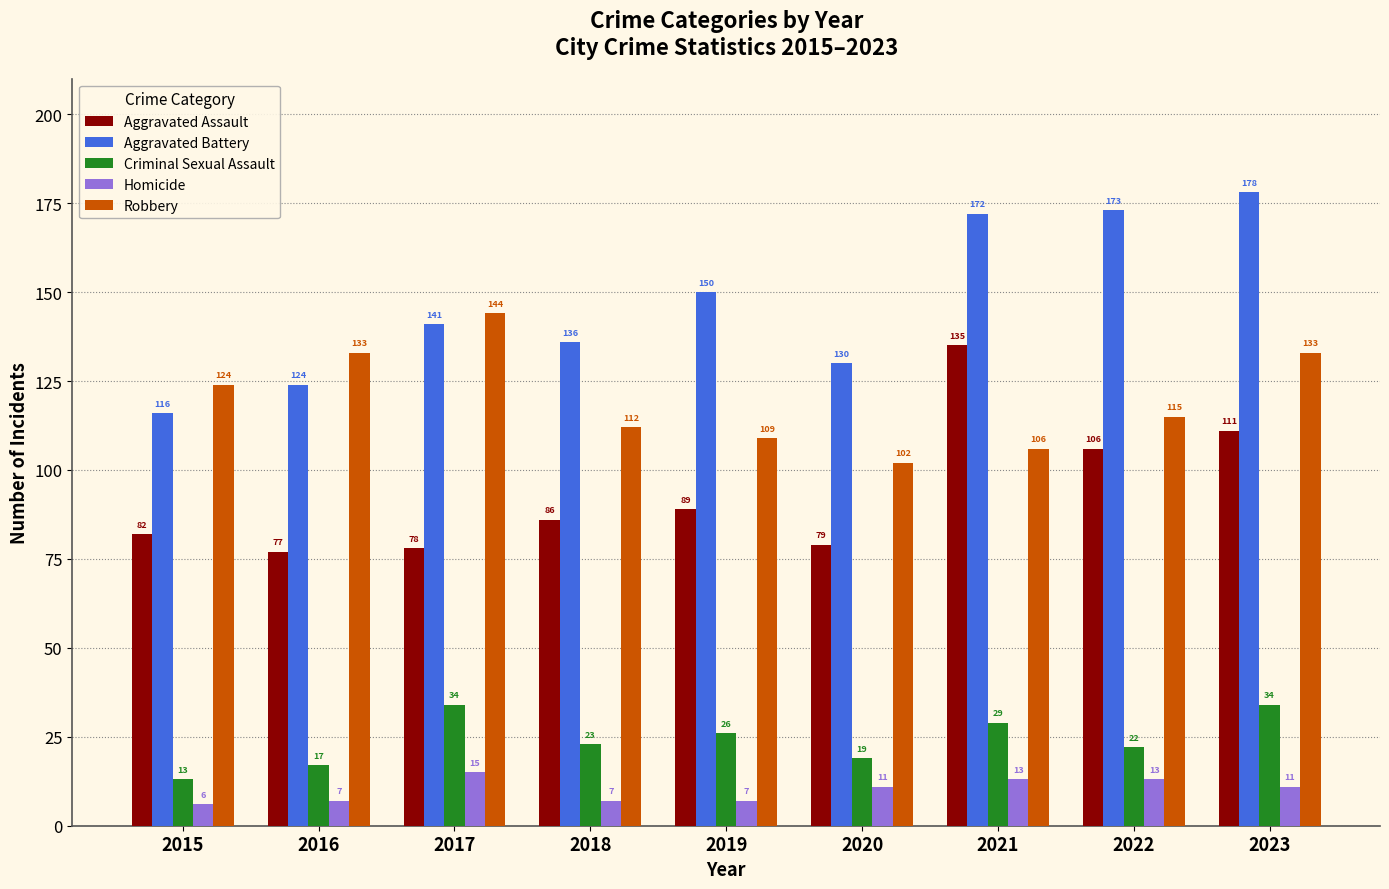

Is it true that Robbery equals 133 at 2016?

True